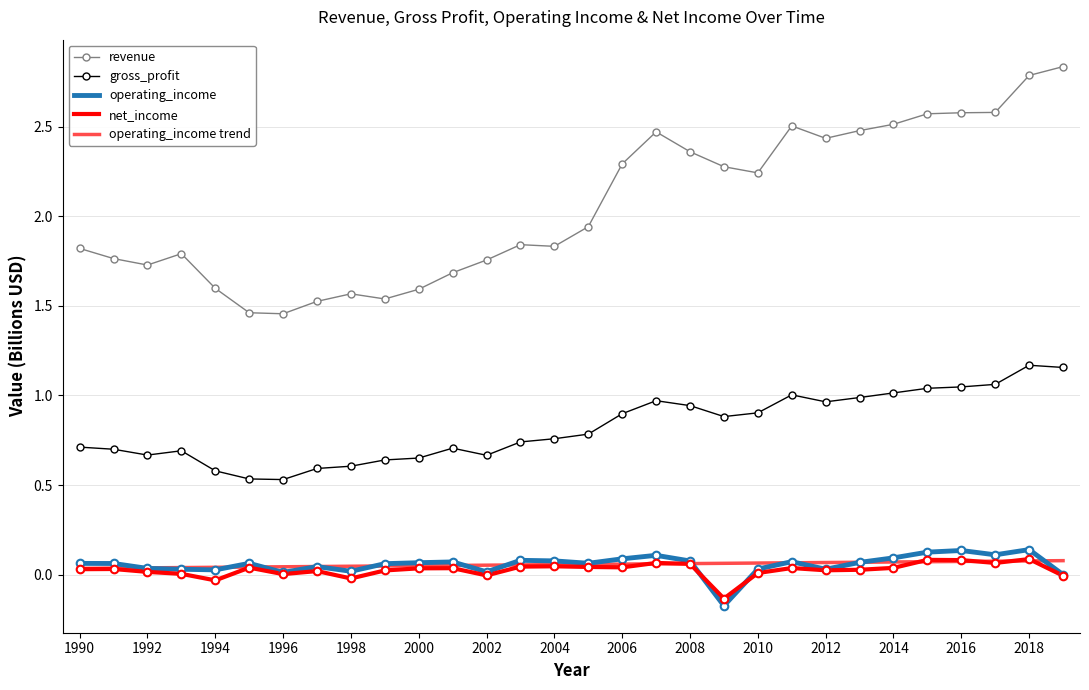

At how many categories does at least one series exceed 2?

14